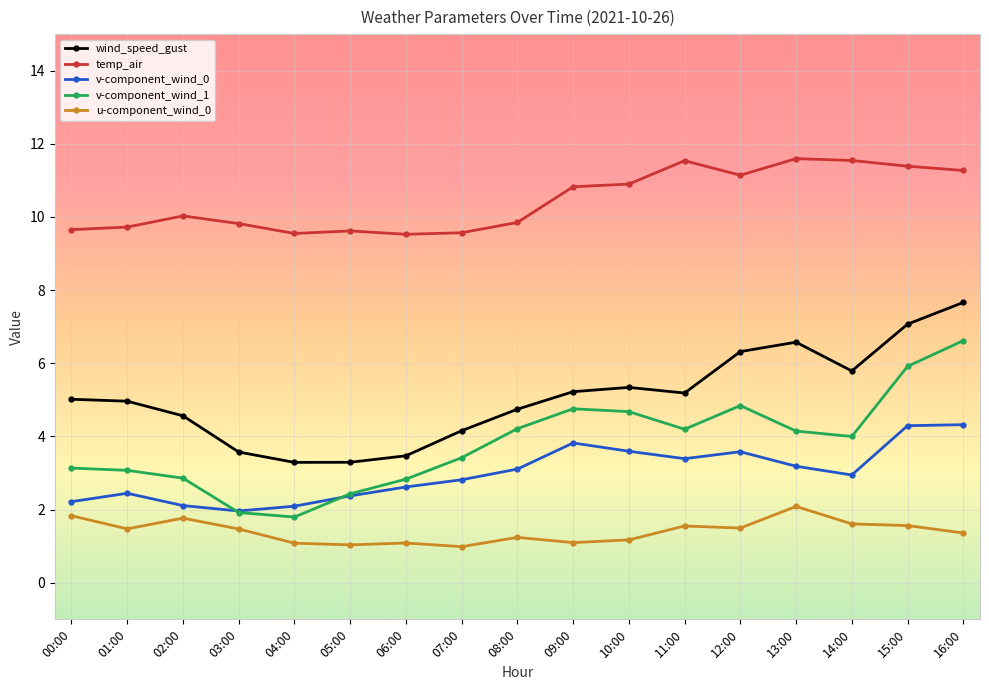

What is the value of the wind_speed_gust point at the 13th from the left?

6.3